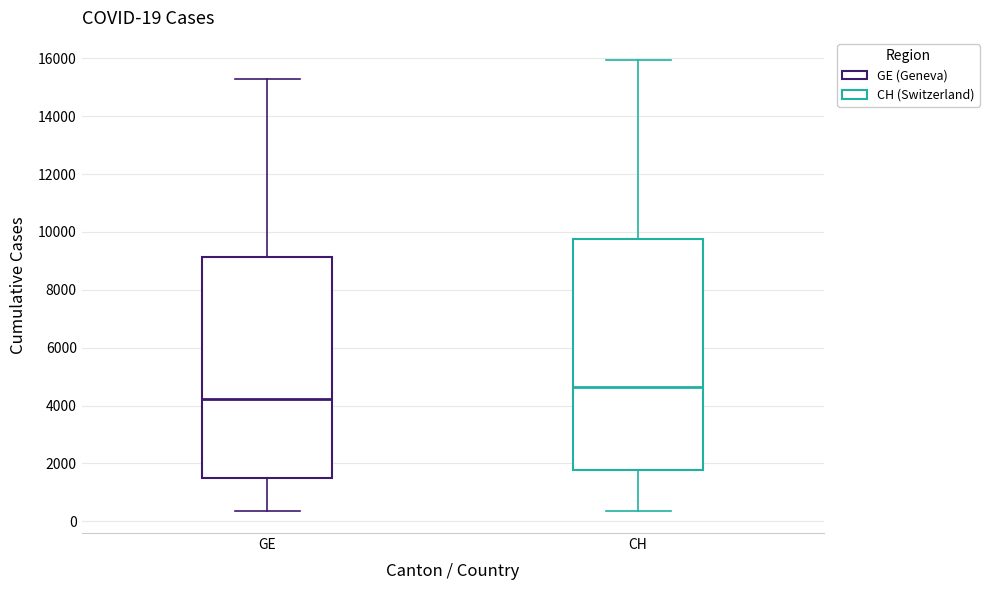

Which box's median line is the highest?

CH